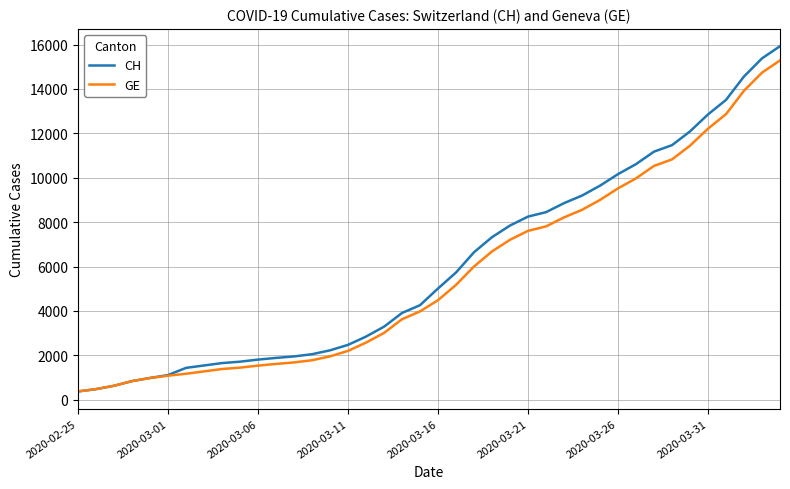

What is the average value of the CH series?

6053